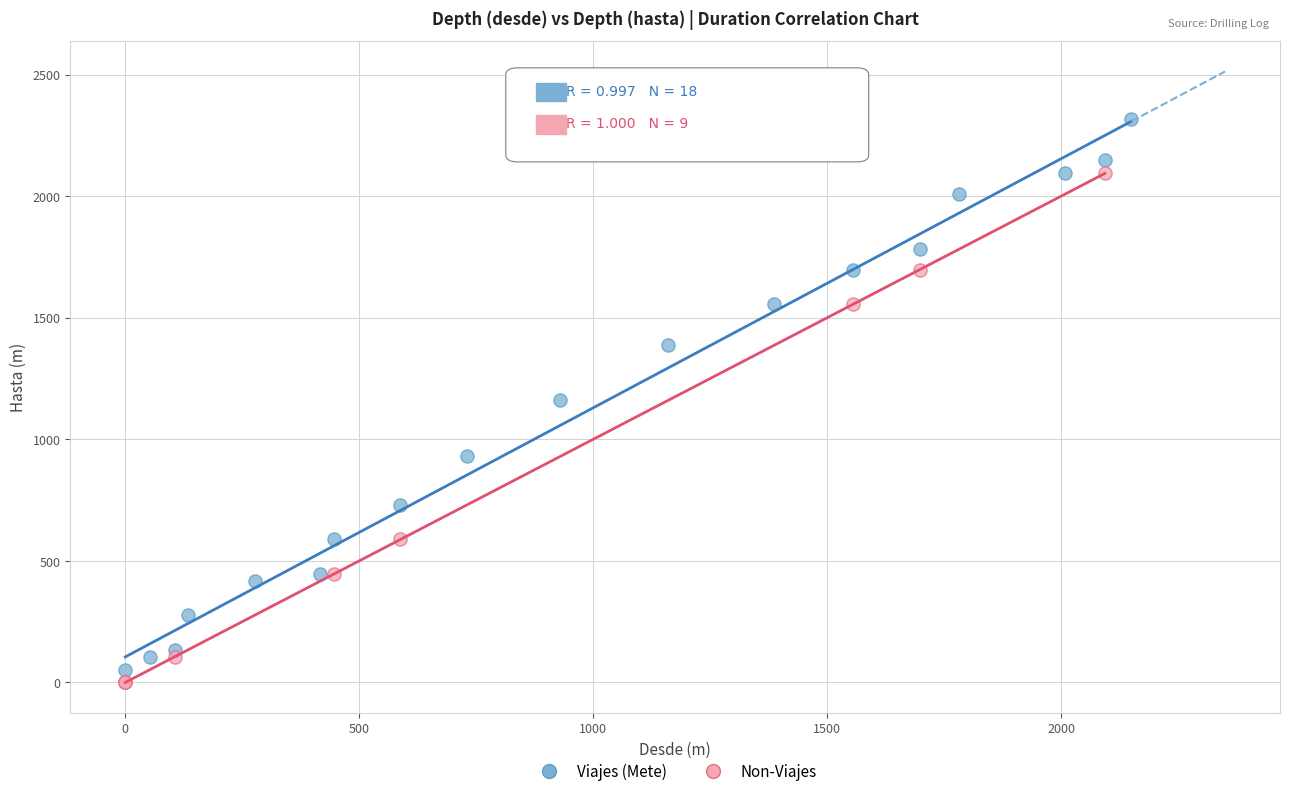

Which series has the largest Y range (max minus min)?

Viajes (Mete)